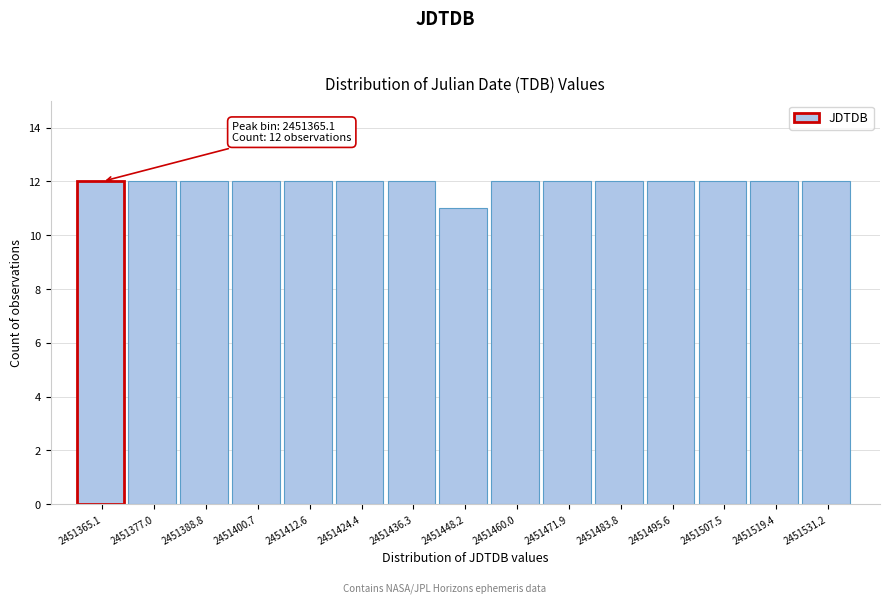

Reading left to right, transcribe all the data shown in this chart.

2451365.1=12	2451377.0=12	2451388.8=12	2451400.7=12	2451412.6=12	2451424.4=12	2451436.3=12	2451448.2=11	2451460.0=12	2451471.9=12	2451483.8=12	2451495.6=12	2451507.5=12	2451519.4=12	2451531.2=12